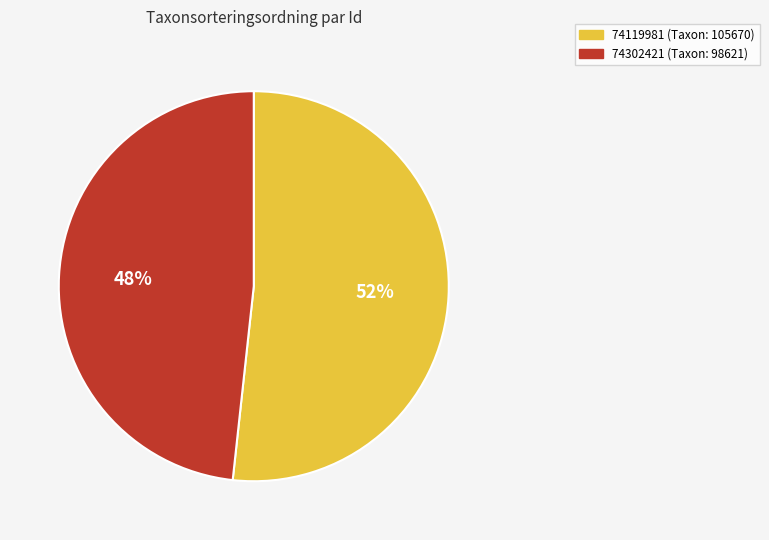

Is it true that 74119981 is 52% of the pie?

True